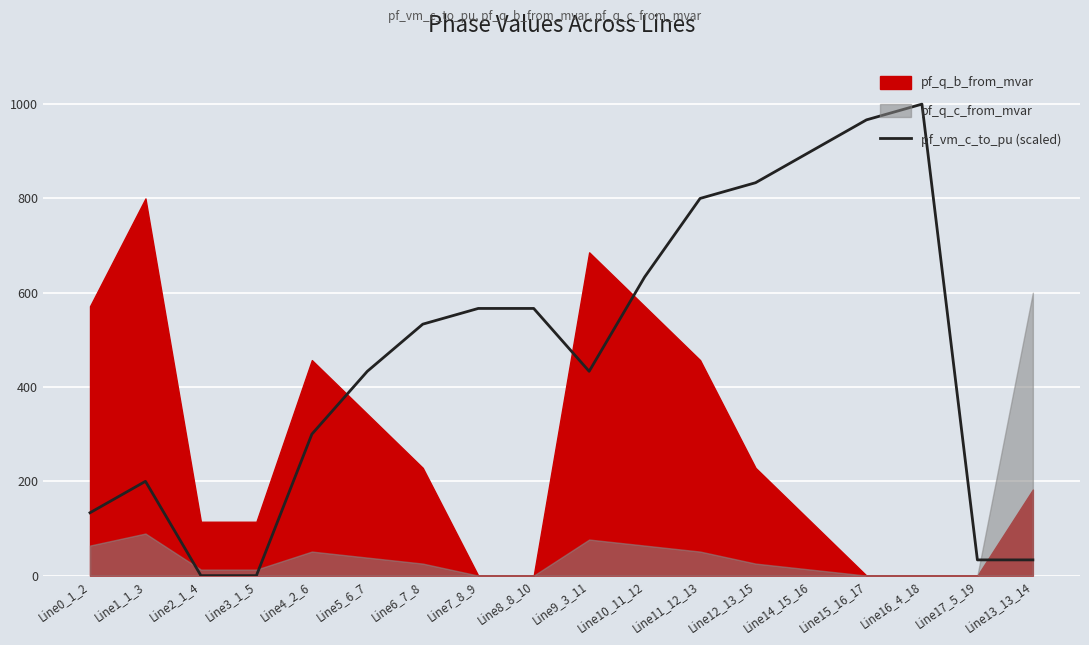

What is the value of the 10th point from the left?

433.3